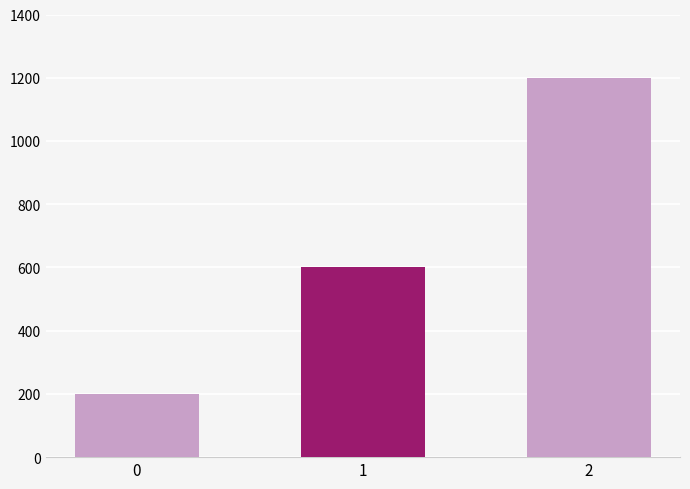

Reading left to right, extract all data points from this chart.

200	600	1200